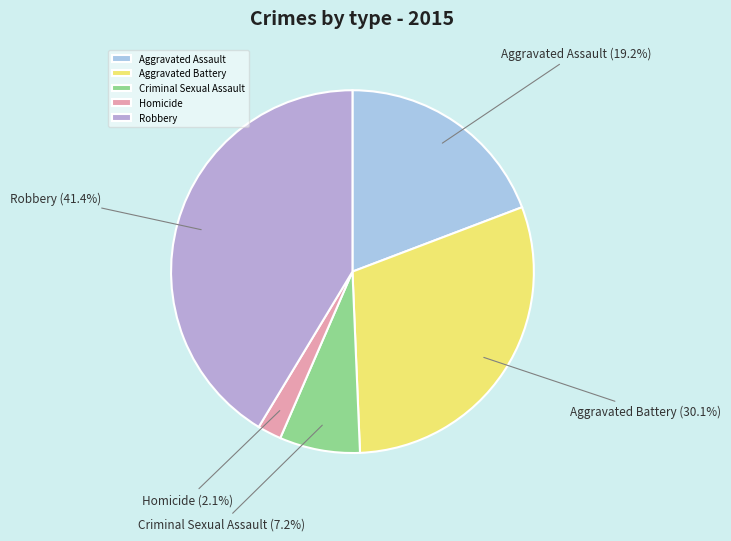

Approximately how many times larger is the value at Aggravated Assault compared to Criminal Sexual Assault?

2.7